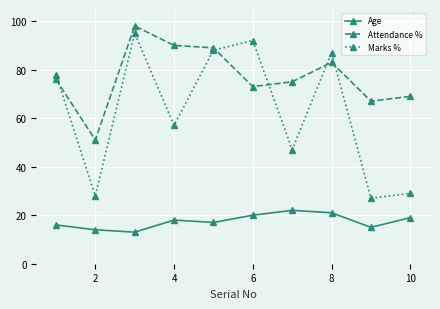

What is the value of the Age point at the 4th from the left?

18